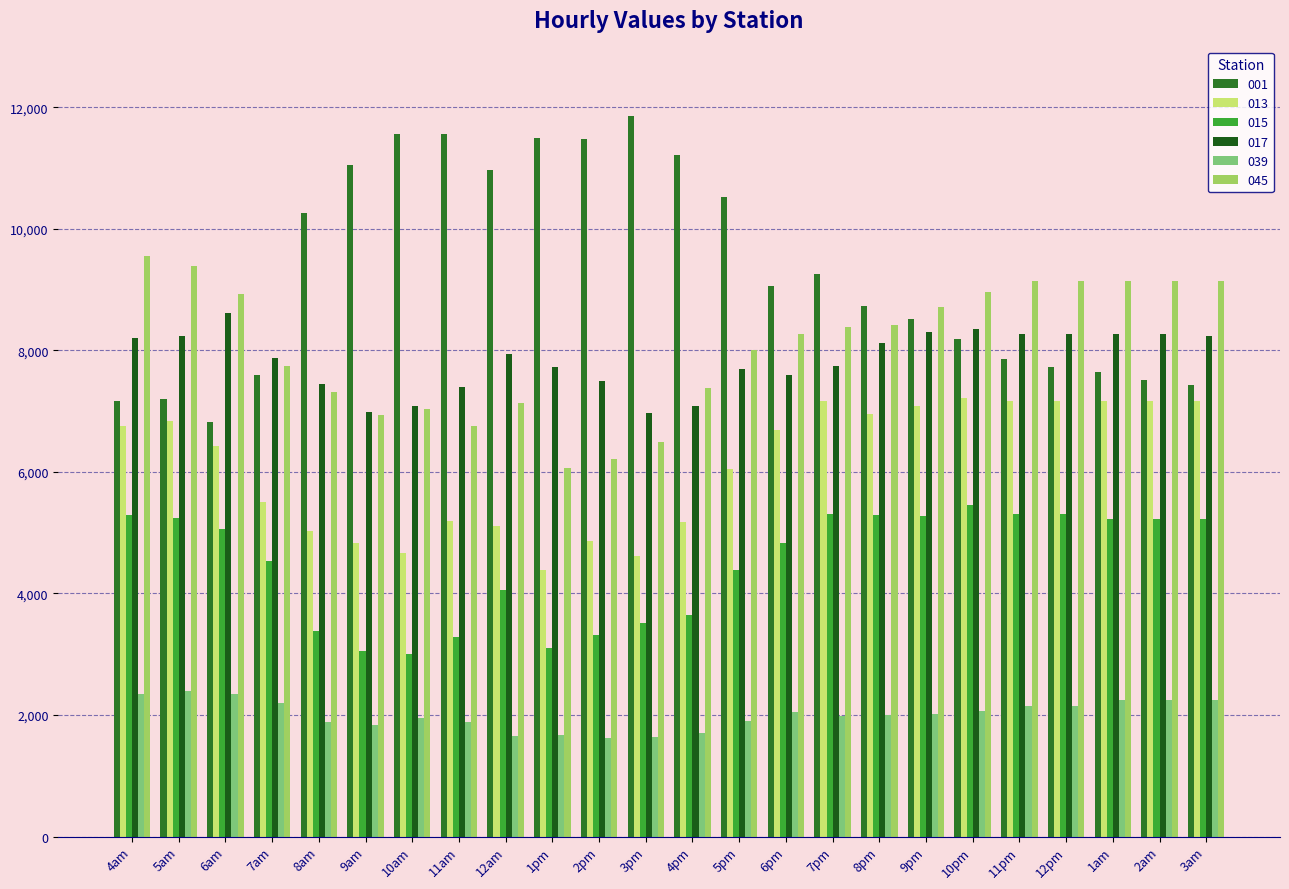

What is the total value across all series at 11pm?

39899.1